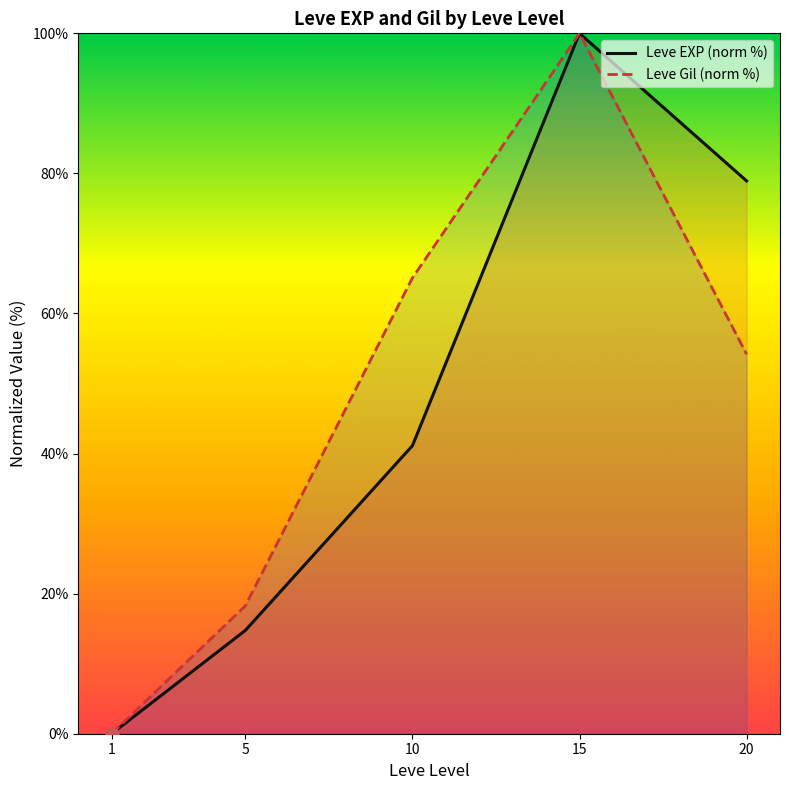

Is the value of Leve EXP (norm %) at 10 greater than the value of Leve Gil (norm %) at 10?

No